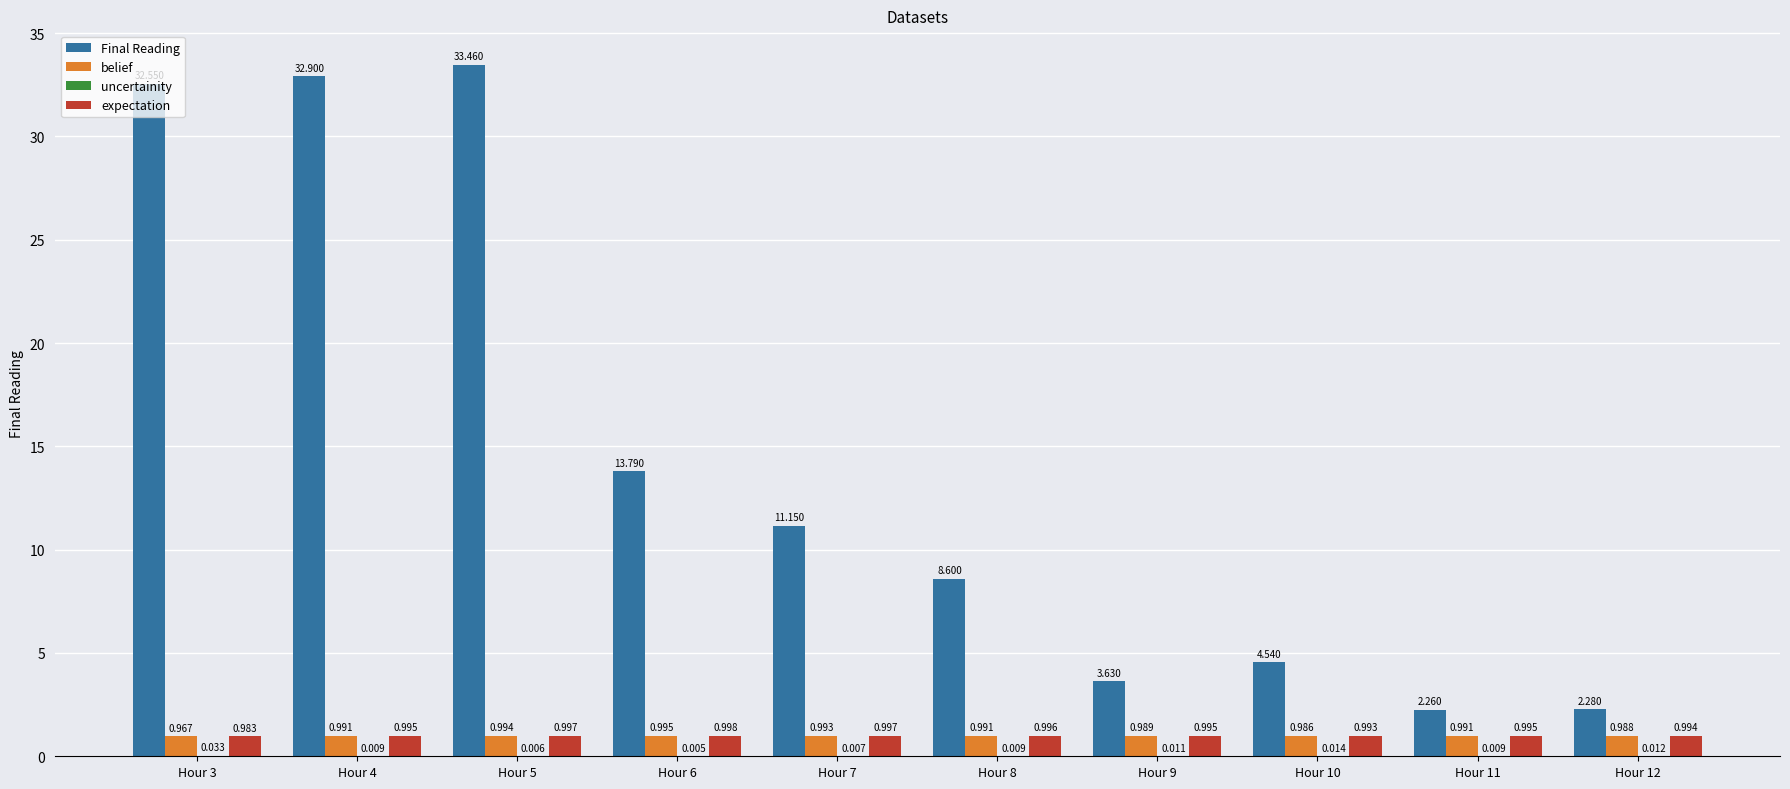

How many series are shown in this chart?

4